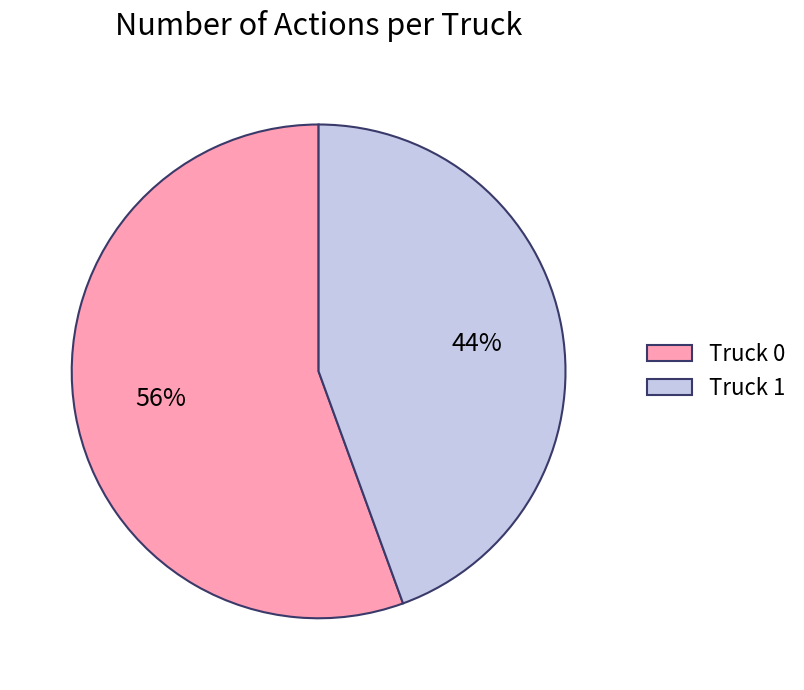

Which category has the biggest portion of the pie?

Truck 0